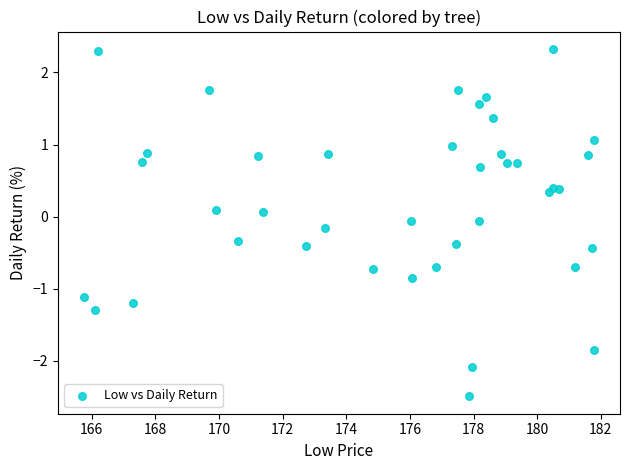

What is the range of Y values (max minus min)?

4.8